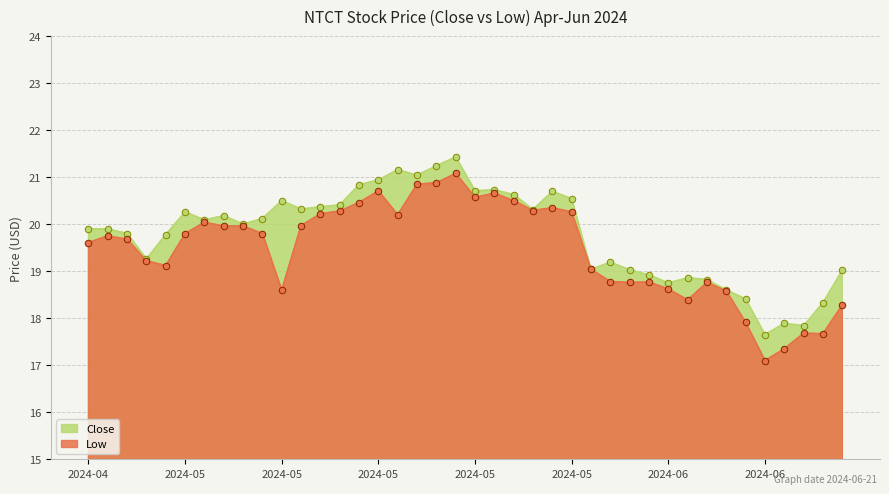

At which category is the sum across all series the highest?

2024-05-22